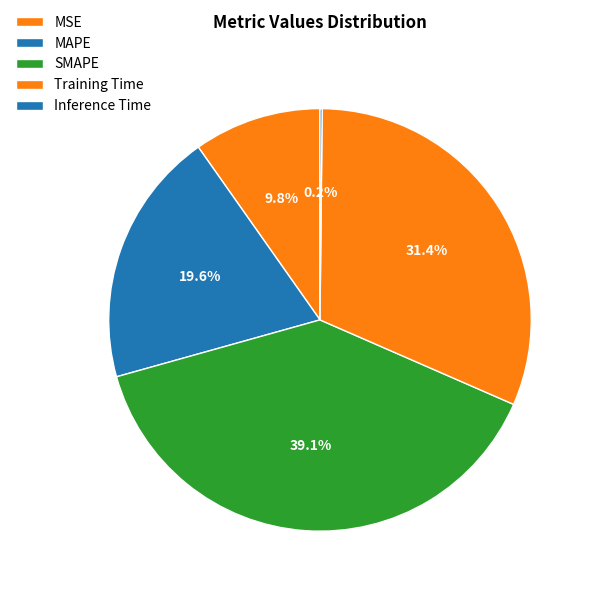

To the nearest percent, what is the difference between the largest and smallest slice percentages?

39%